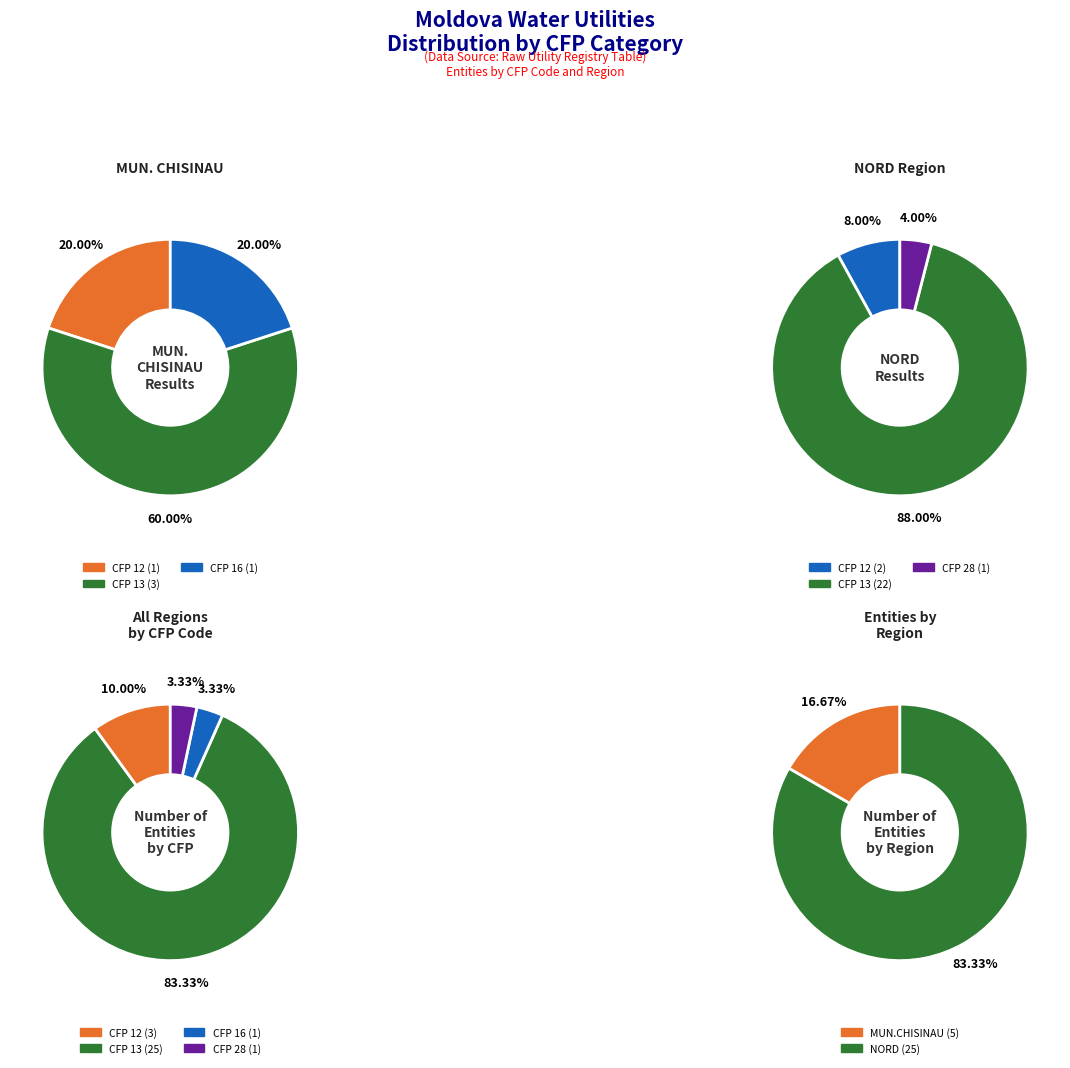

Between CFP 13 and CFP 28, which is larger?

CFP 13